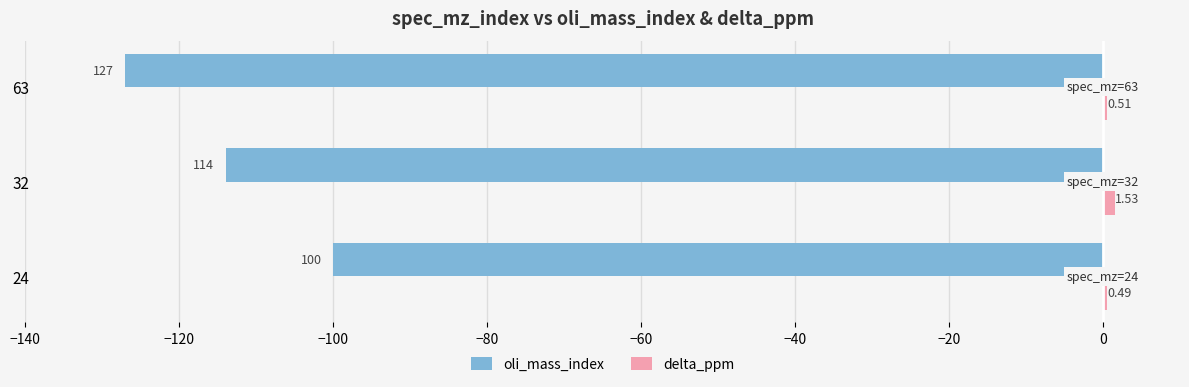

Which series has the largest total across all categories?

delta_ppm